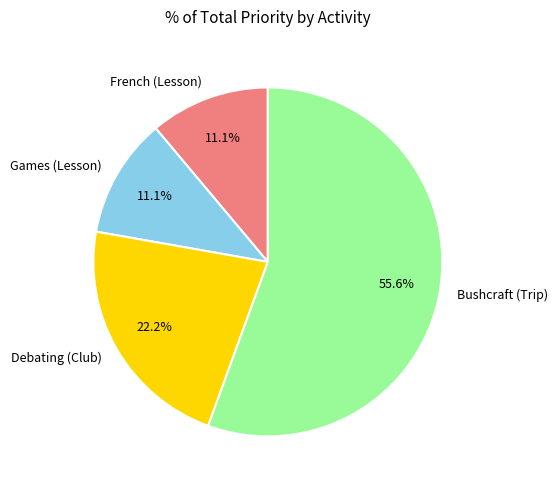

What is the ratio of the value at Games (Lesson) to the value at Debating (Club)?

0.5